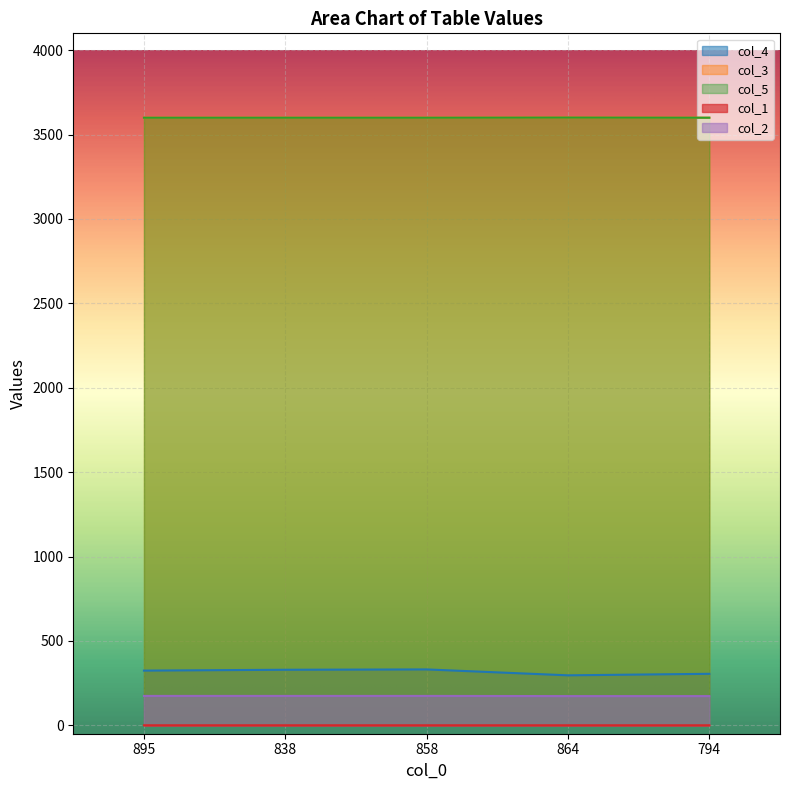

At which category is the sum across all series the highest?

858